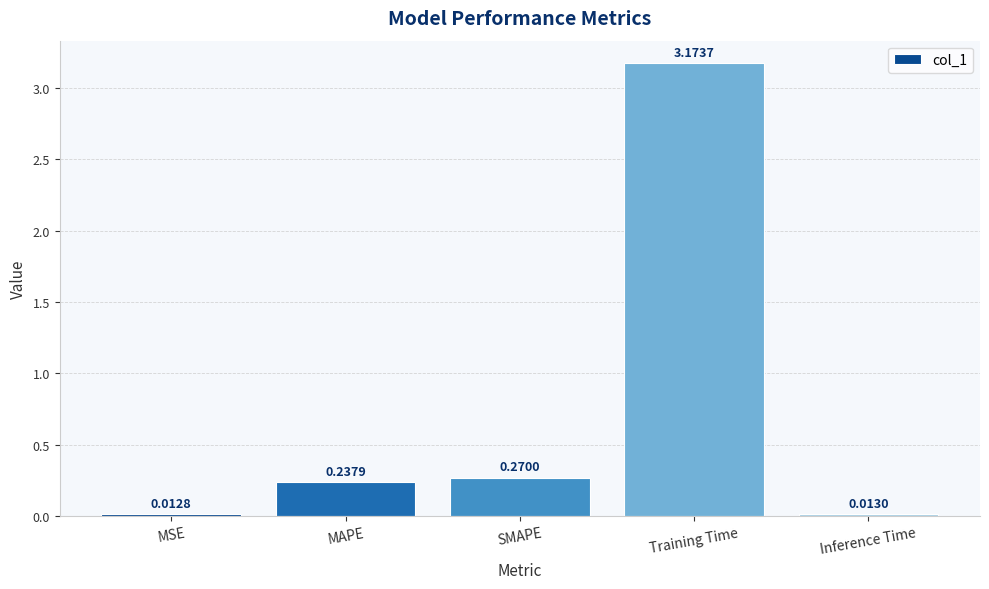

Does the chart contain any negative values?

No